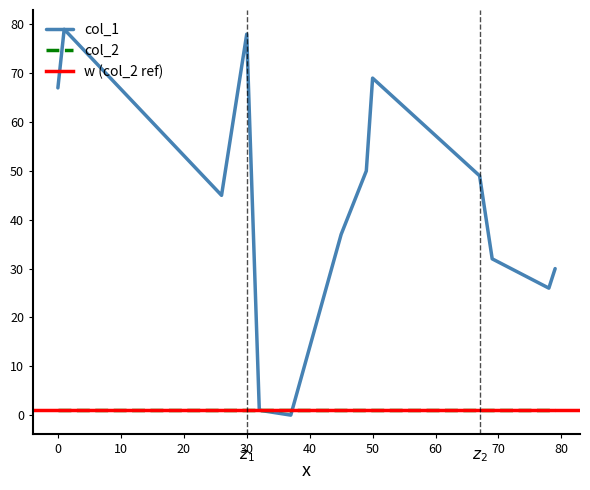

What is the average value of the col_1 series?

43